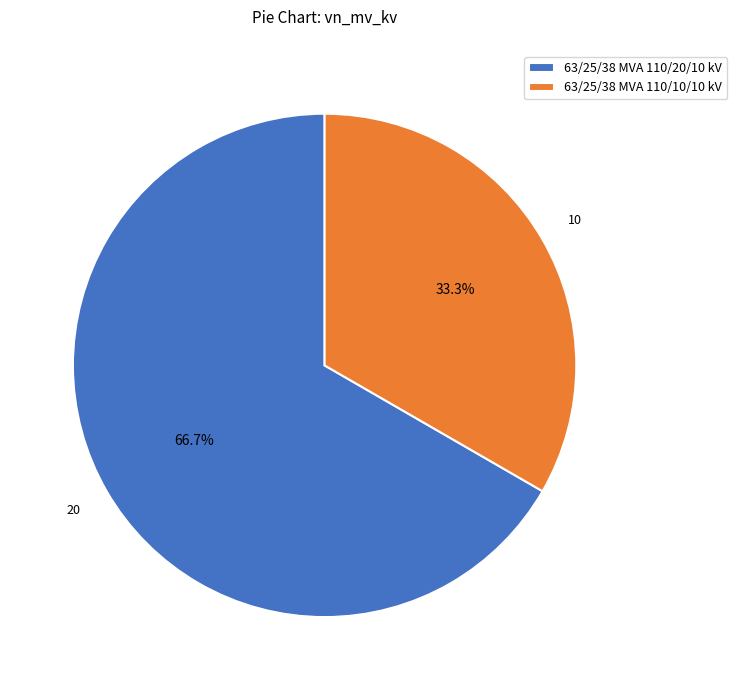

Do 63/25/38 MVA 110/20/10 kV and 63/25/38 MVA 110/10/10 kV together represent more than half of the pie?

Yes